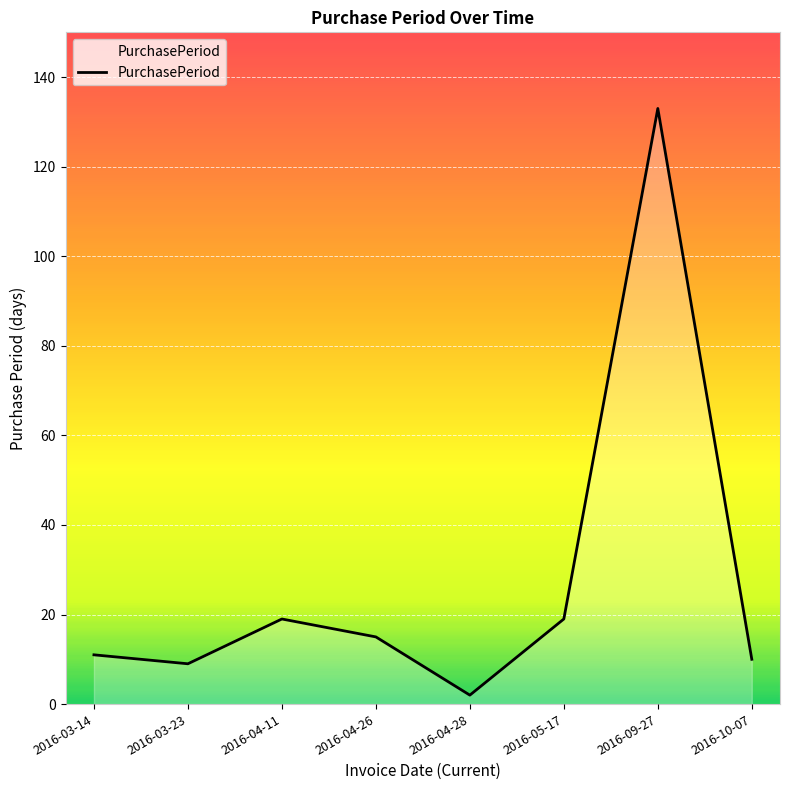

Reading right to left, list all the values displayed in this chart.

10	133	19	2	15	19	9	11